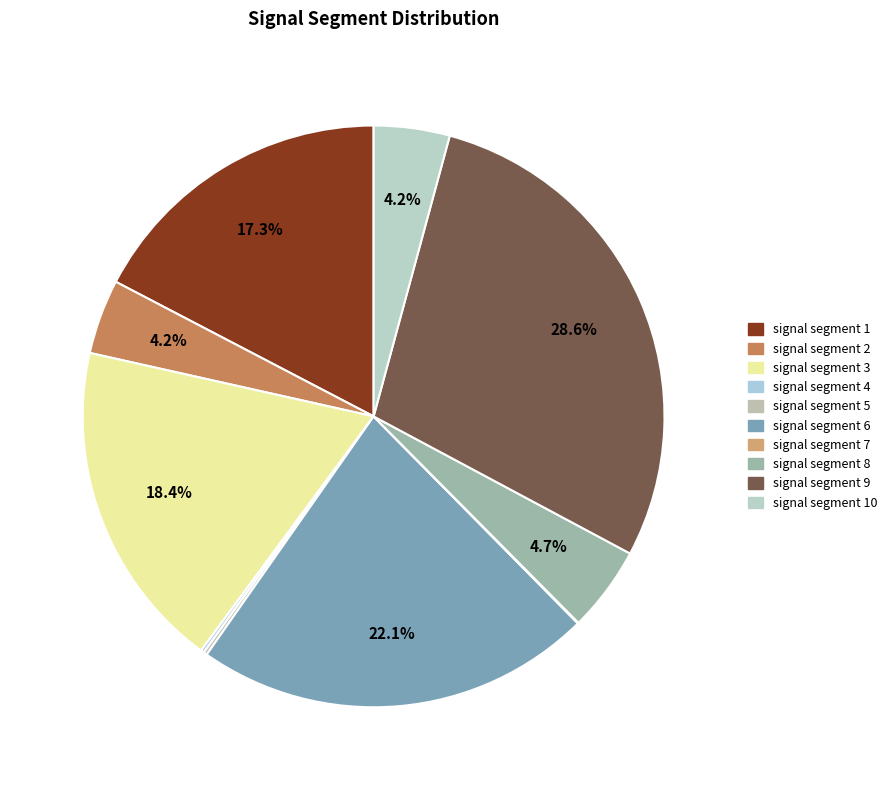

What percentage do signal segment 4 and signal segment 10 together represent?

4.4%